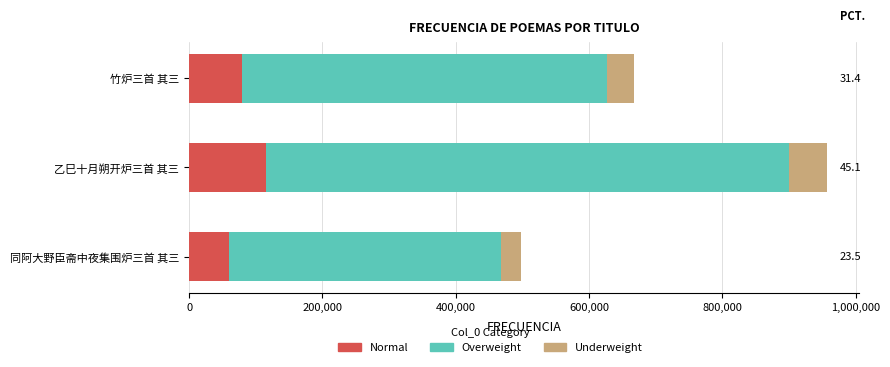

At which category is the sum across all series the highest?

乙巳十月朔开炉三首 其三